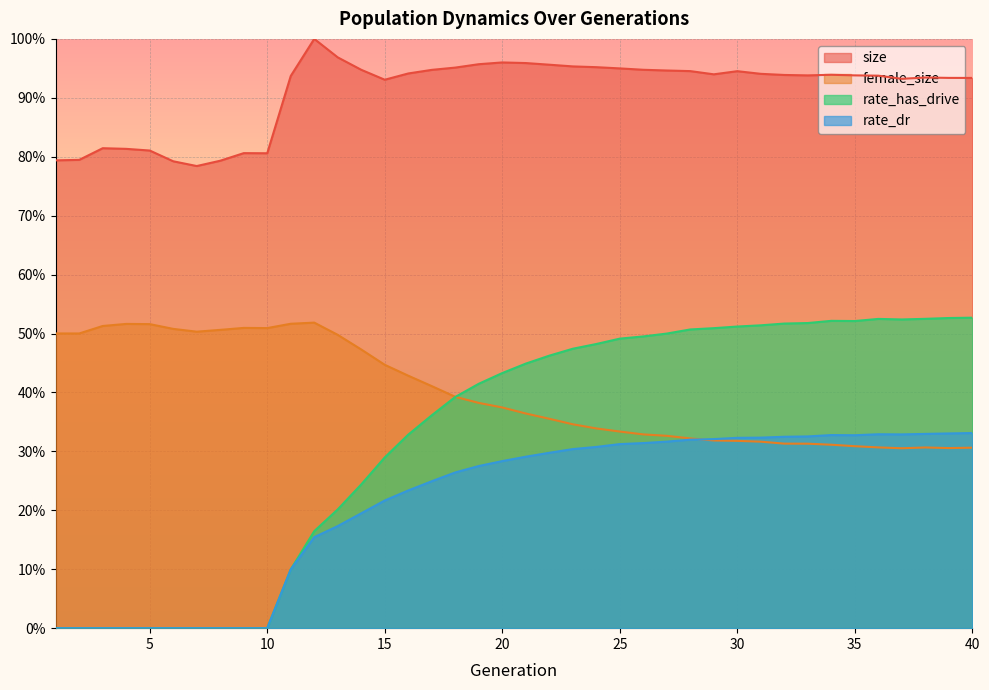

Between which two adjacent categories do rate_has_drive and female_size first intersect?

18 and 19